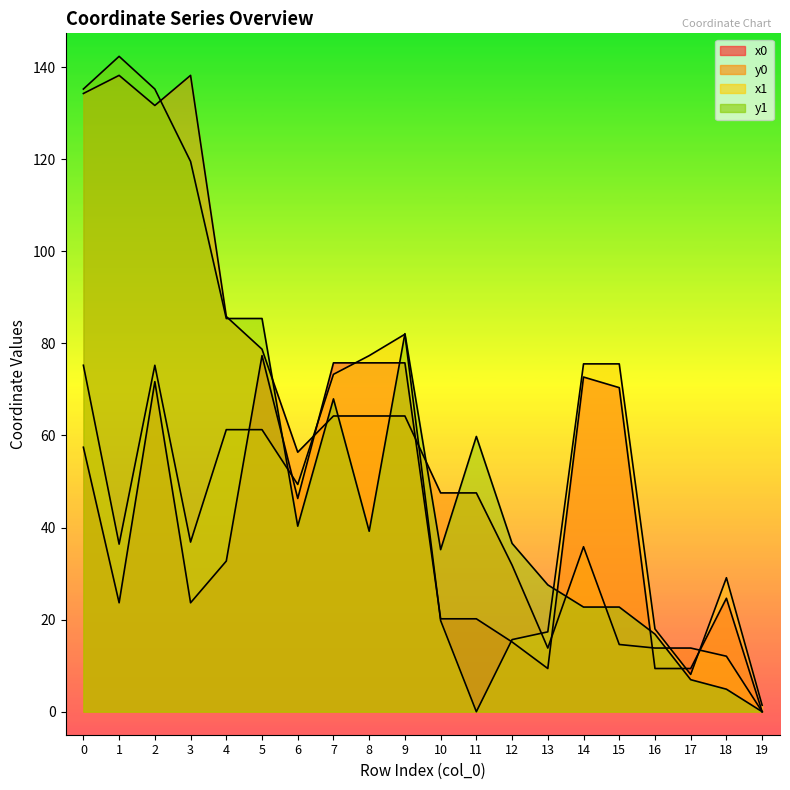

Reading right to left, extract all data points from this chart.

x0: 19=0.0	18=24.6	17=9.4	16=9.4	15=70.4	14=72.7	13=9.4	12=15.1	11=20.2	10=20.2	9=75.8	8=75.8	7=75.8	6=46.3	5=77.3	4=32.7	3=23.7	2=71.7	1=23.7	0=57.4
y0: 19=0.0	18=12.0	17=13.8	16=13.8	15=14.6	14=35.8	13=13.8	12=31.8	11=47.5	10=47.5	9=64.2	8=64.2	7=64.2	6=56.4	5=78.7	4=85.8	3=138.2	2=131.7	1=138.2	0=134.3
x1: 19=1.4	18=29.1	17=8.1	16=18.0	15=75.5	14=75.5	13=17.3	12=15.7	11=0.0	10=19.8	9=82.0	8=77.3	7=73.3	6=49.3	5=61.3	4=61.3	3=36.8	2=75.2	1=36.4	0=75.2
y1: 19=0.0	18=4.9	17=7.0	16=16.8	15=22.7	14=22.7	13=27.5	12=36.6	11=59.8	10=35.2	9=82.1	8=39.2	7=67.9	6=40.3	5=85.4	4=85.4	3=119.5	2=135.2	1=142.3	0=135.2